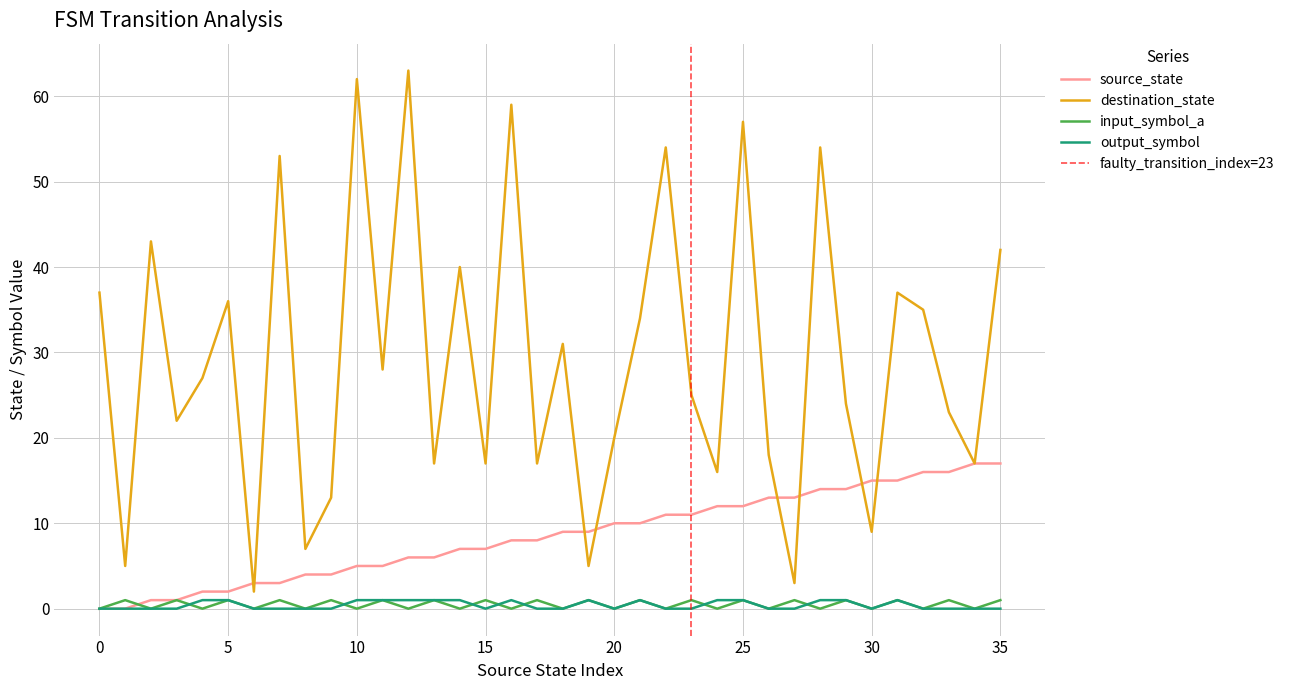

What are all the series names shown in the legend?

source_state, destination_state, input_symbol_a, output_symbol